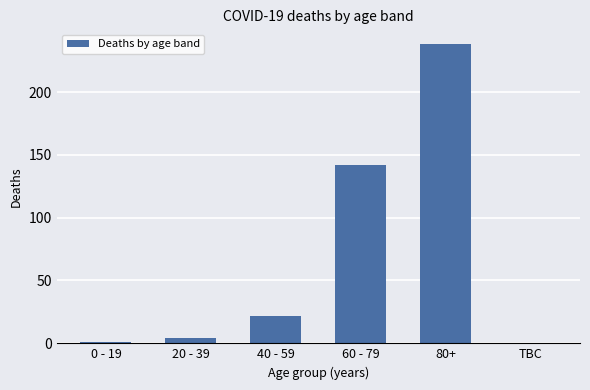

Which has a higher value, 0 - 19 or 40 - 59?

40 - 59